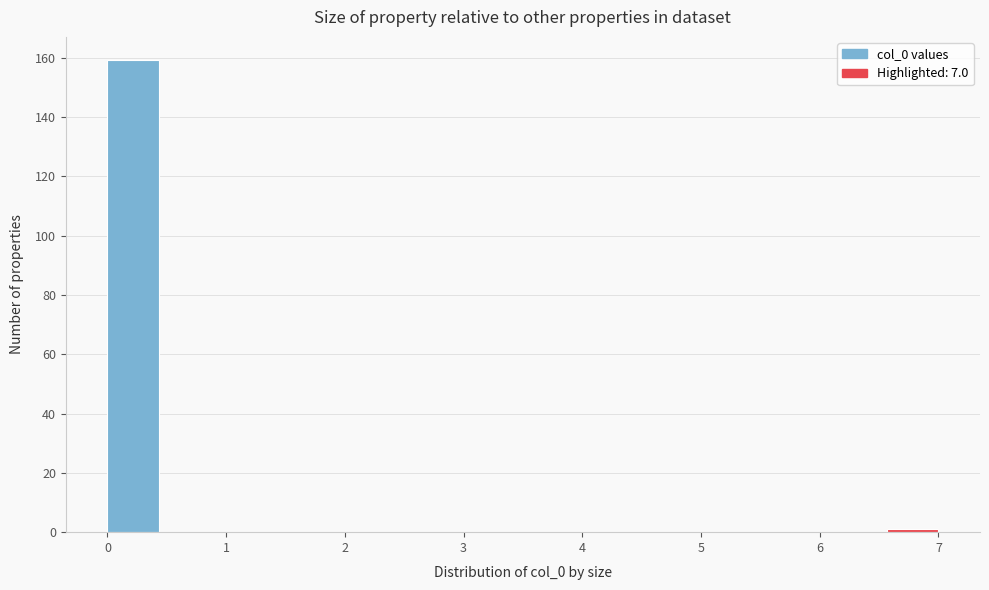

How tall is the bar that spans 0.0 to 0.4 on the x-axis? Neither the bar edges nor the heights are printed on the chart, so give them approximately, as read against the axes.

160